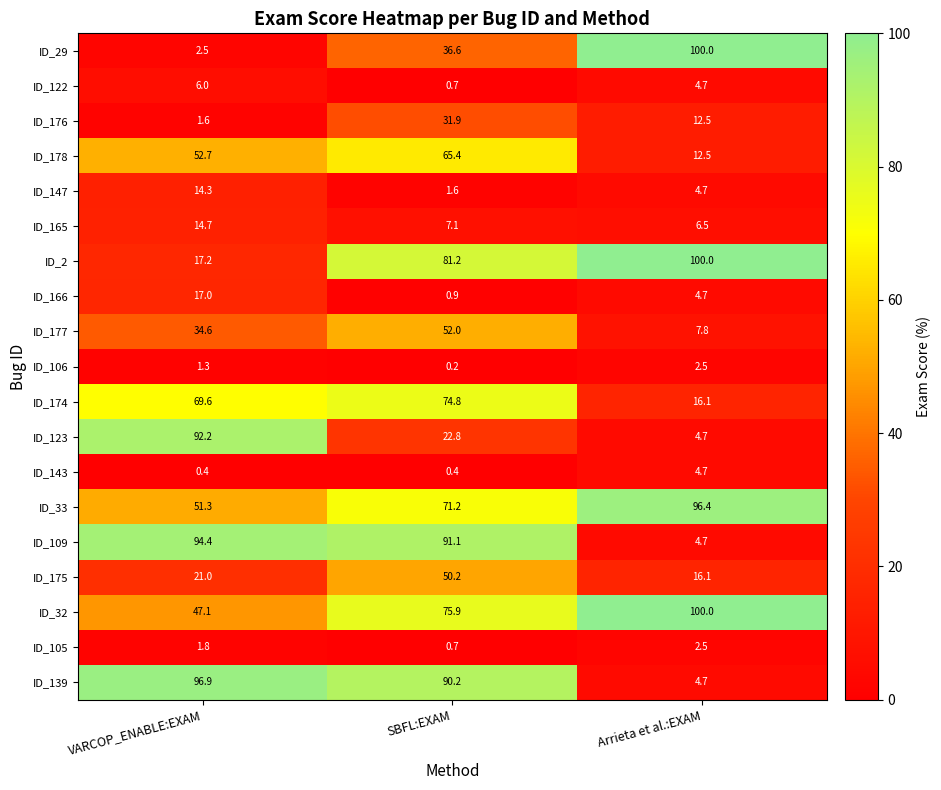

Is the value of ID_143 at Arrieta et al.:EXAM greater than the value of ID_105 at Arrieta et al.:EXAM?

Yes